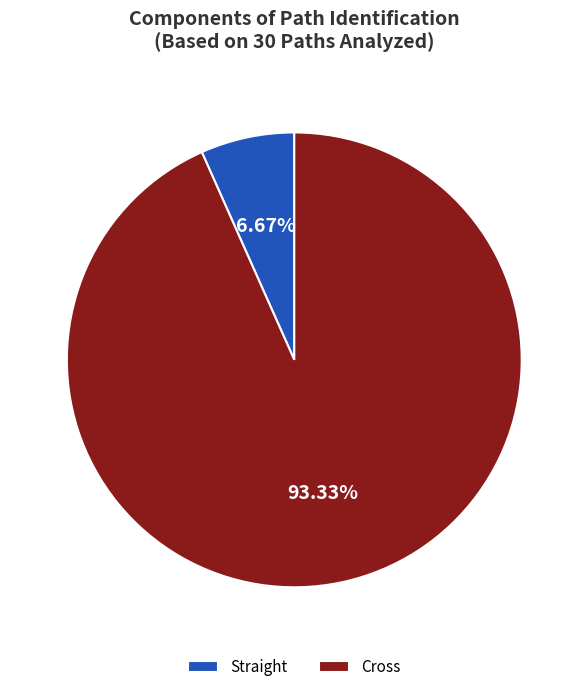

What is the ratio of the value at Cross to the value at Straight?

14.0